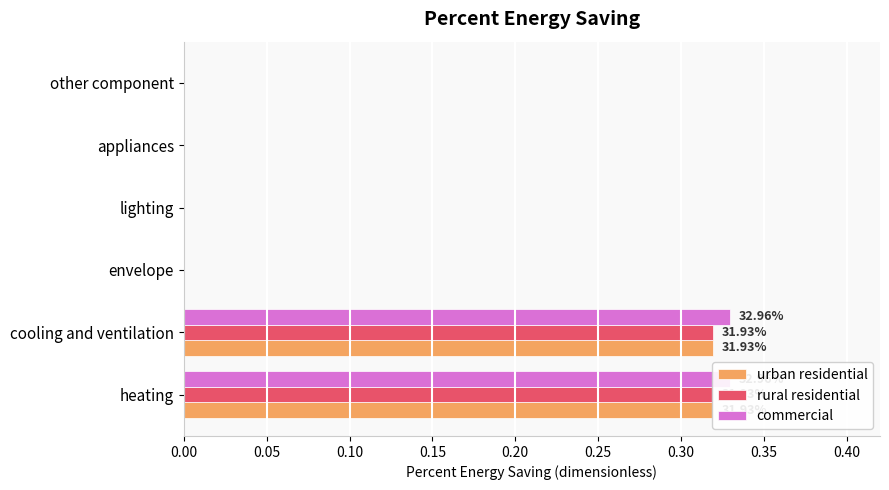

Is it true that urban residential equals 0.0 at 0.20?

True